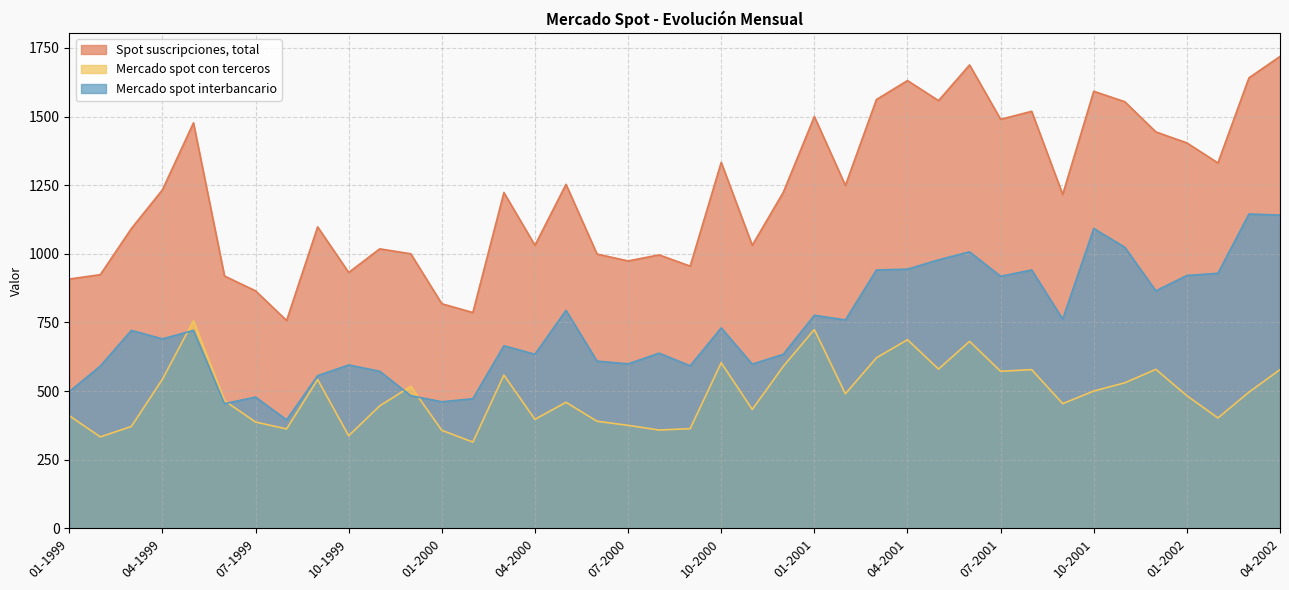

What is the label of the 35th point from the left?

11-2001